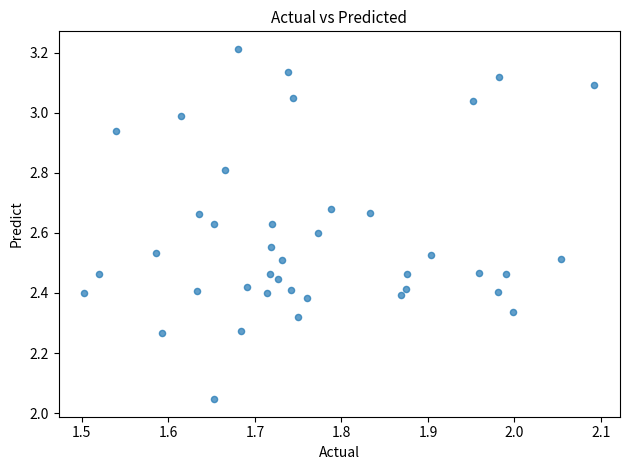

What is the range of Y values (max minus min)?

1.2